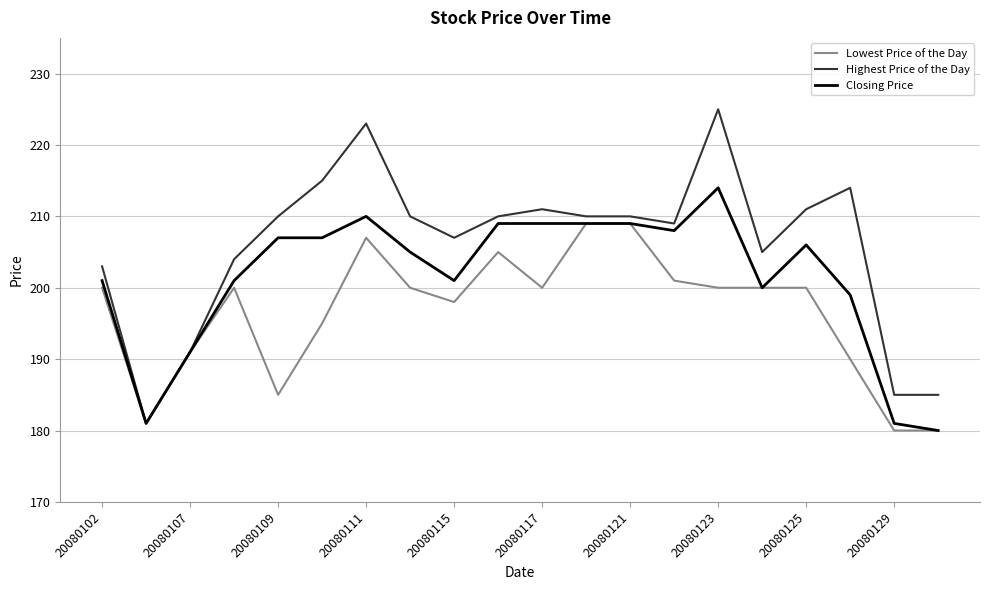

How many series are shown in this chart?

3